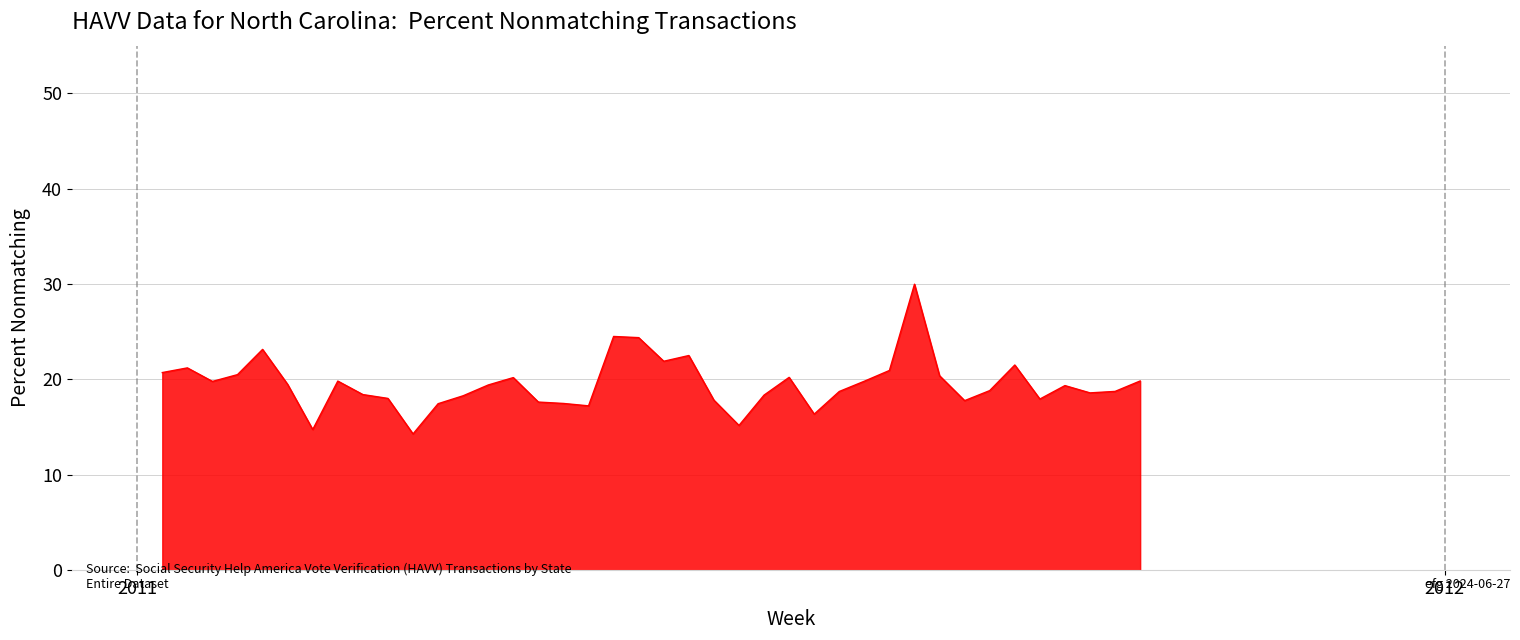

What is the maximum value shown in the chart?

30.0